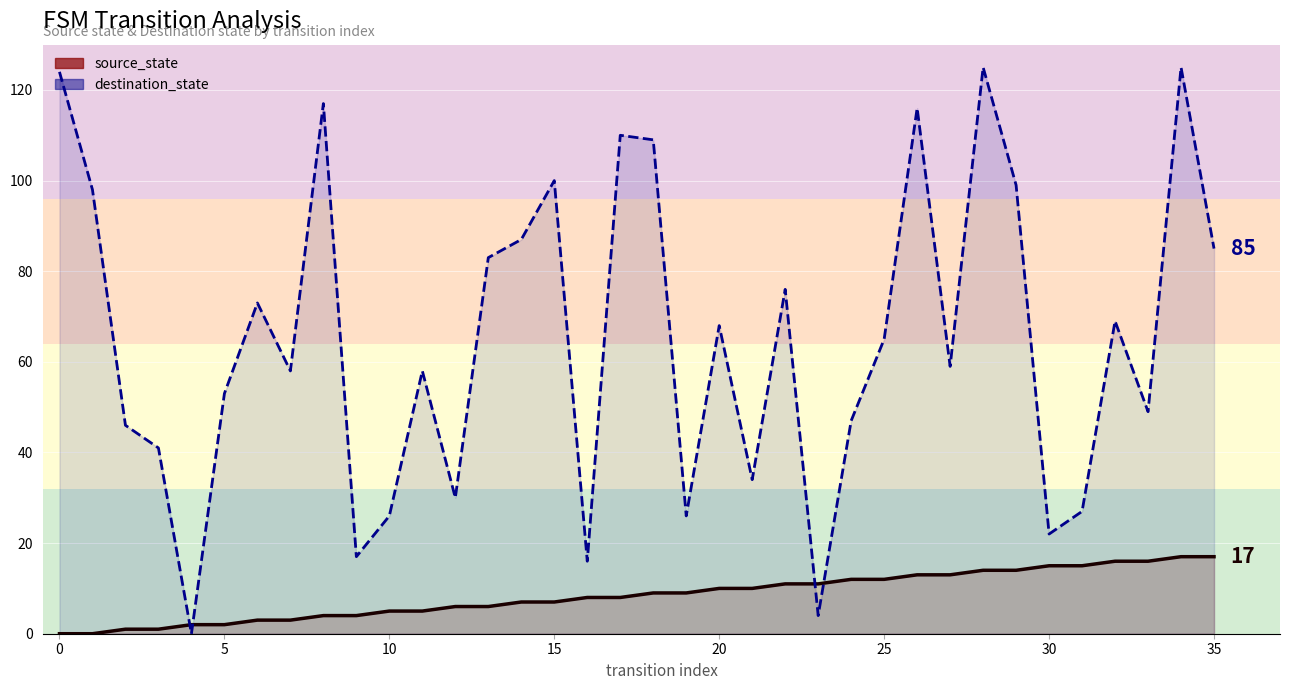

What is the label of the 26th point from the right?

10